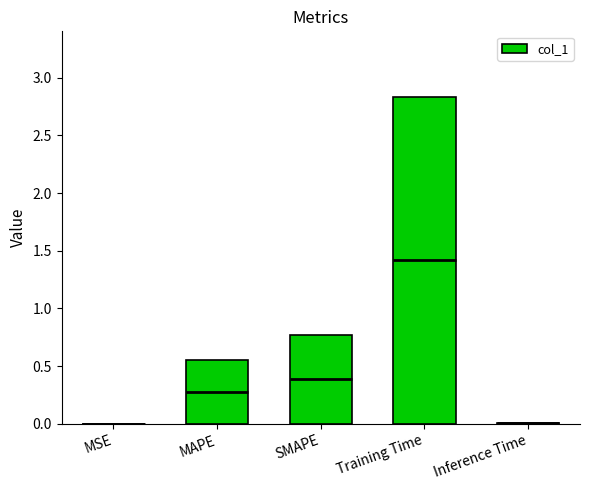

Rank the categories by value from lowest to highest.

MSE, Inference Time, MAPE, SMAPE, Training Time